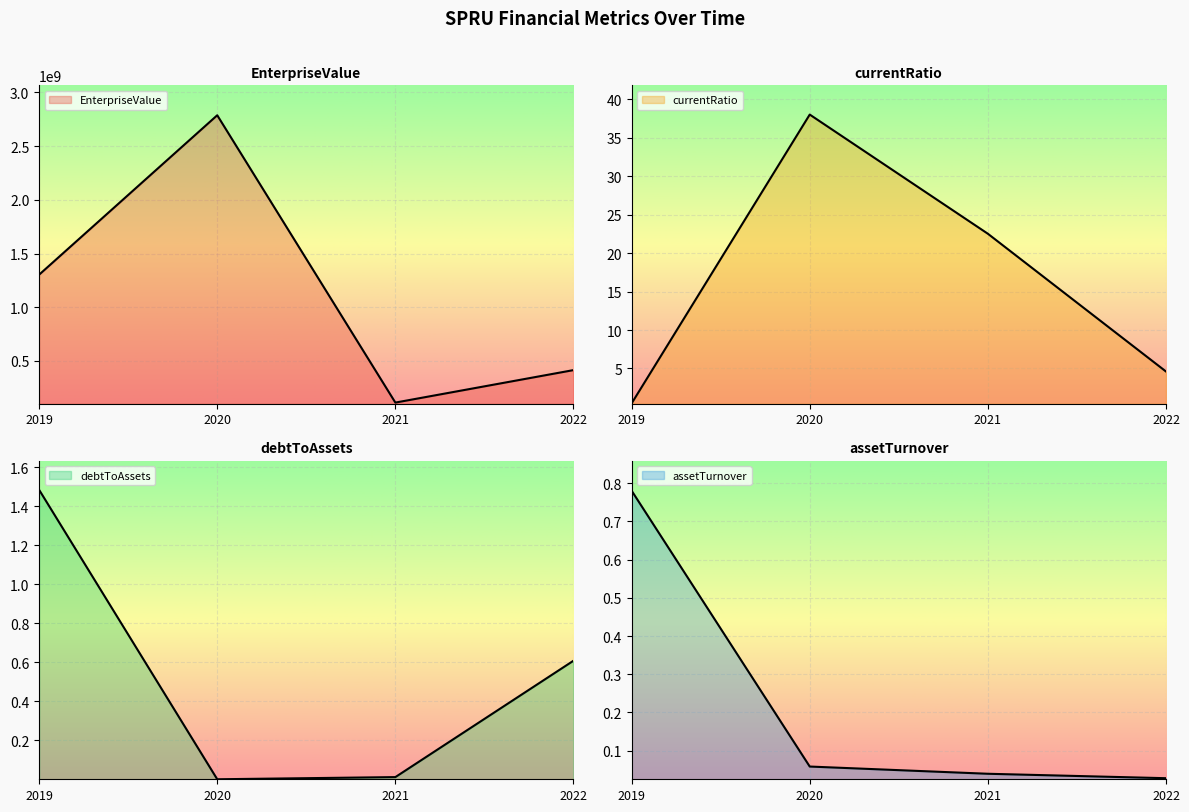

Is the value of debtToAssets at 2020 greater than the value of assetTurnover at 2021?

No